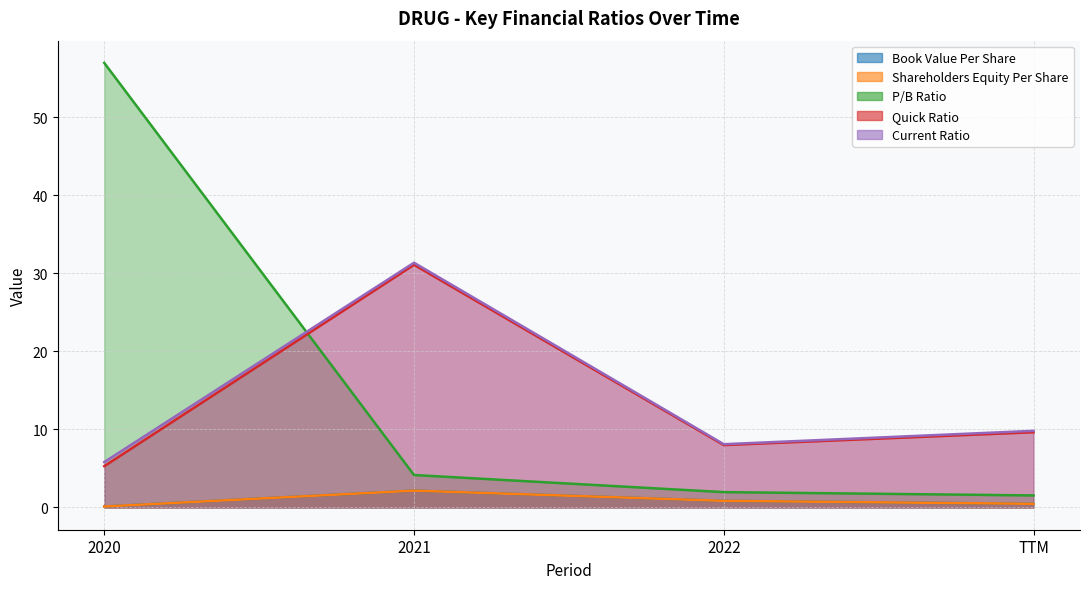

Where is pbRatio nearest to the value 29?

2021